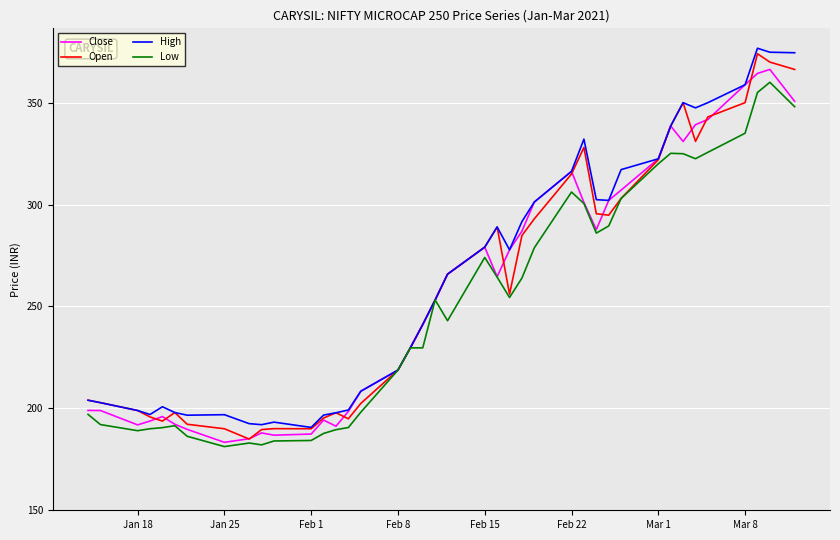

What is the maximum value shown in the chart?

376.7